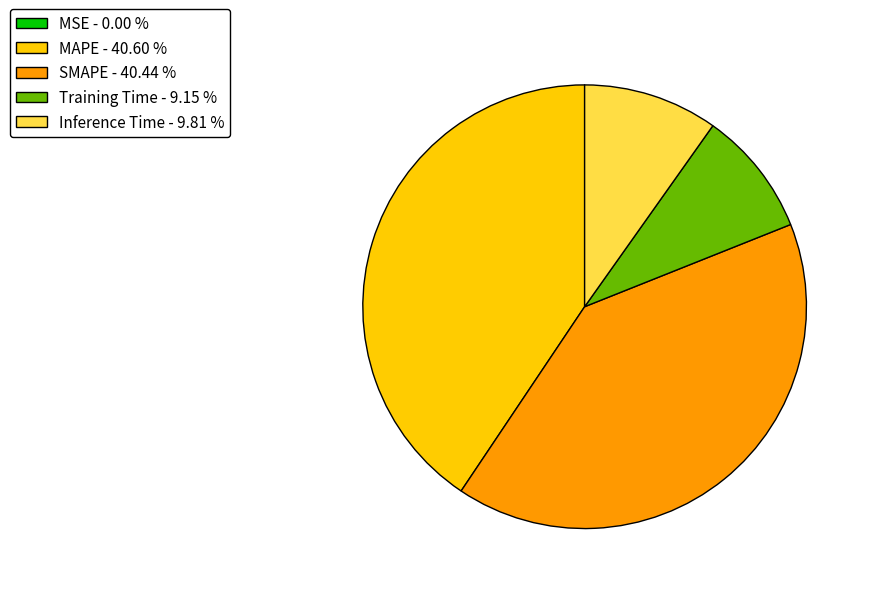

Is there a majority slice in this chart?

No